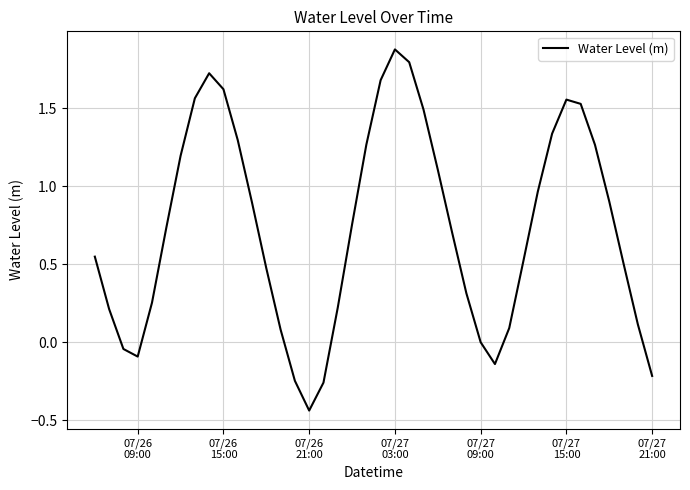

What is the maximum value shown in the chart?

1.9